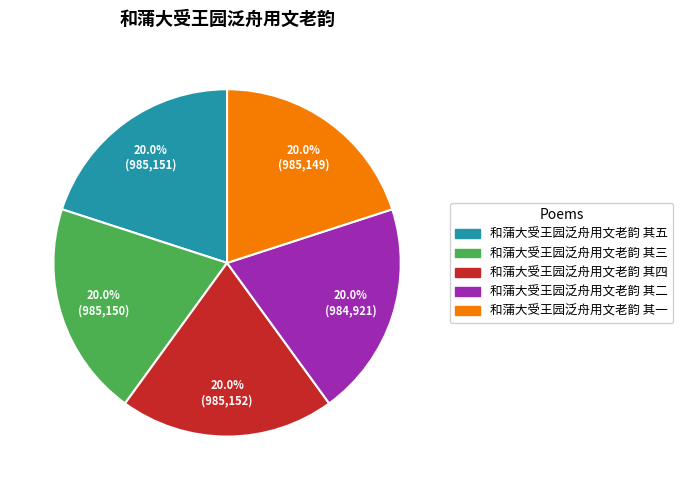

What percentage is the 和蒲大受王园泛舟用文老韵 其三 slice, to the nearest percent?

20%